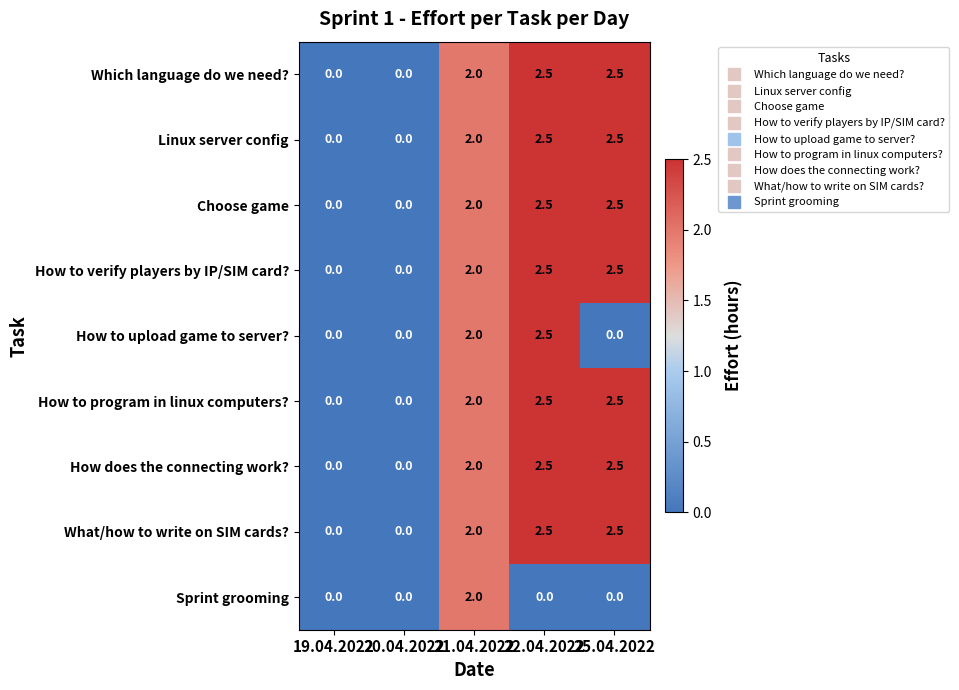

What is the sum of the How does the connecting work? values at 21.04.2022 and 19.04.2022?

2.0